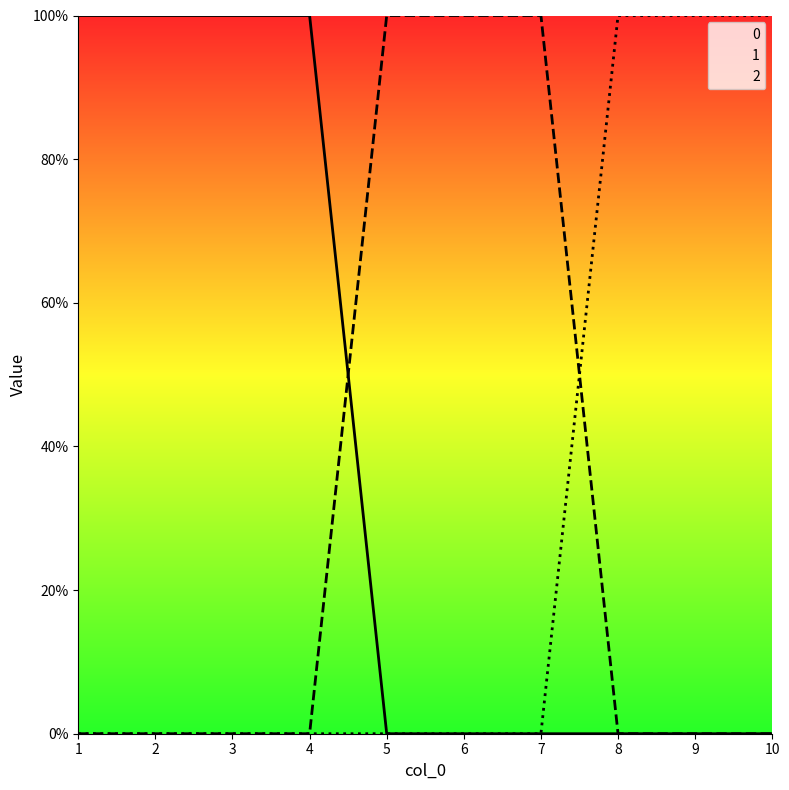

At which label is 0 closest to 0?

5